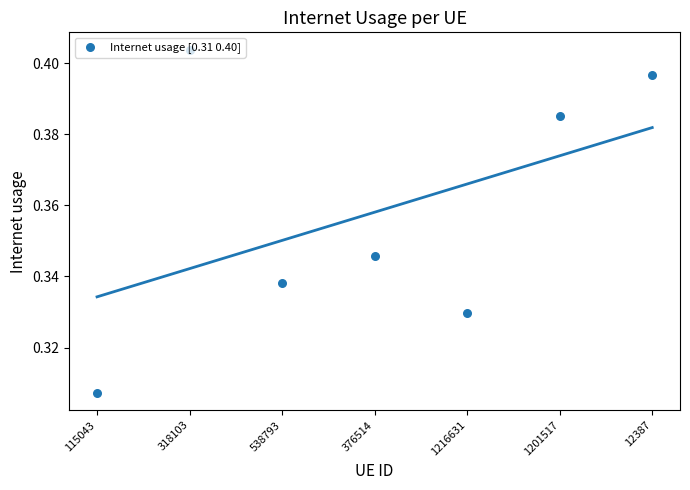

Which has a higher value, 1216631 or 538793?

538793